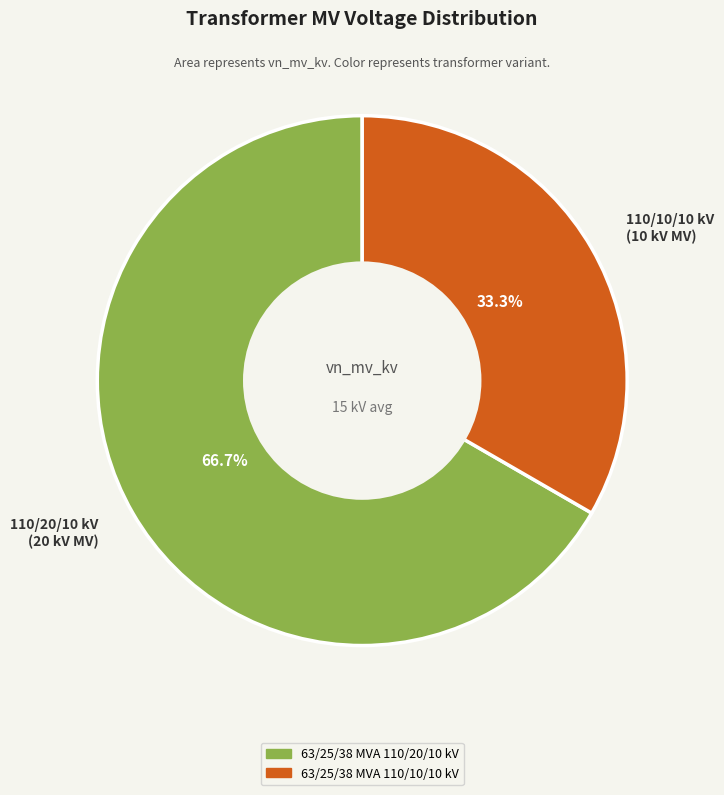

To the nearest percent, what is the average slice percentage?

50%